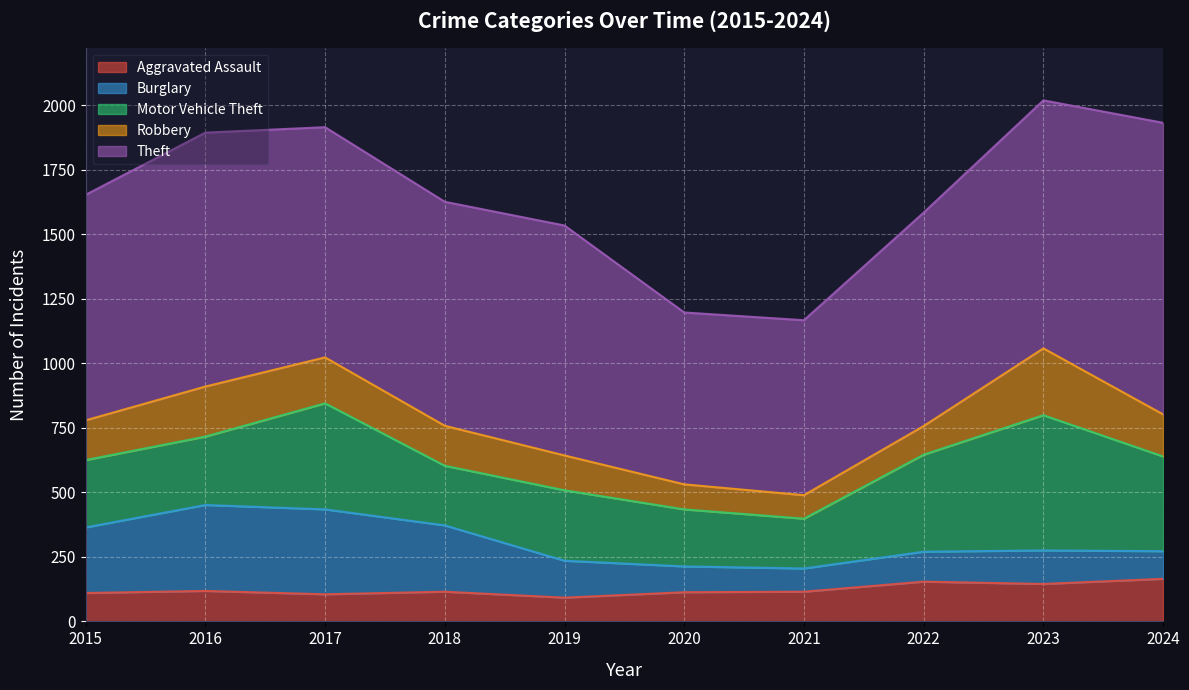

How many values in the Aggravated Assault series are below 115?

4